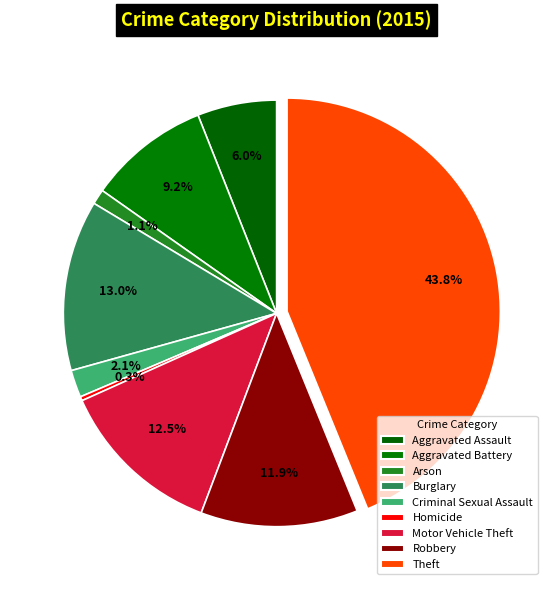

How many slices are in this pie chart?

9